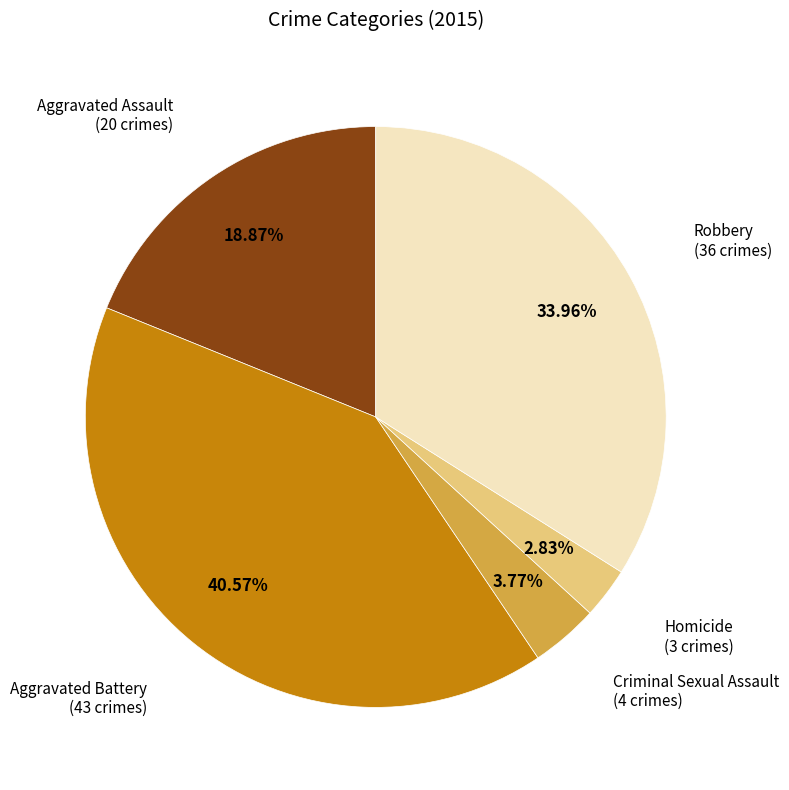

Between Aggravated Assault and Homicide, which is larger?

Aggravated Assault